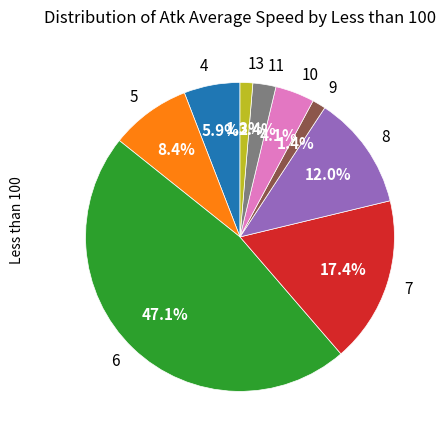

To the nearest percent, what percentage of the pie is 6?

47%